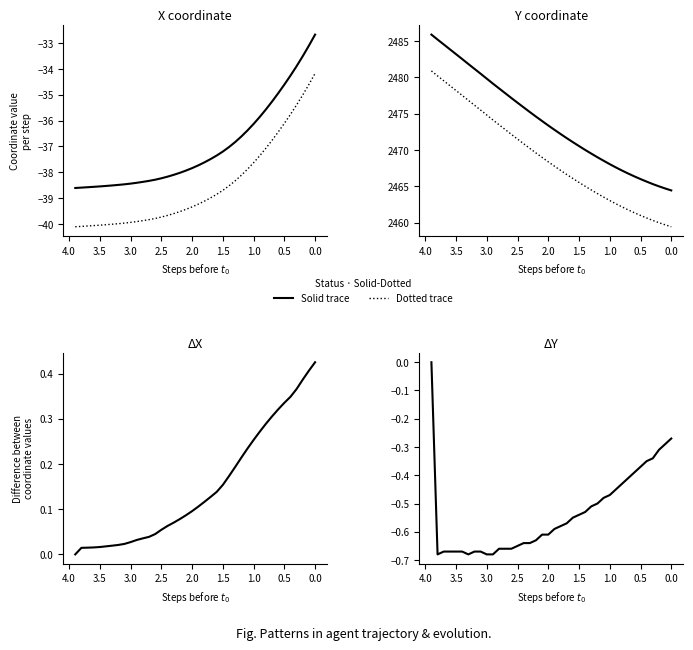

True or false: ΔY and AGENT (dotted) cross at least once.

False